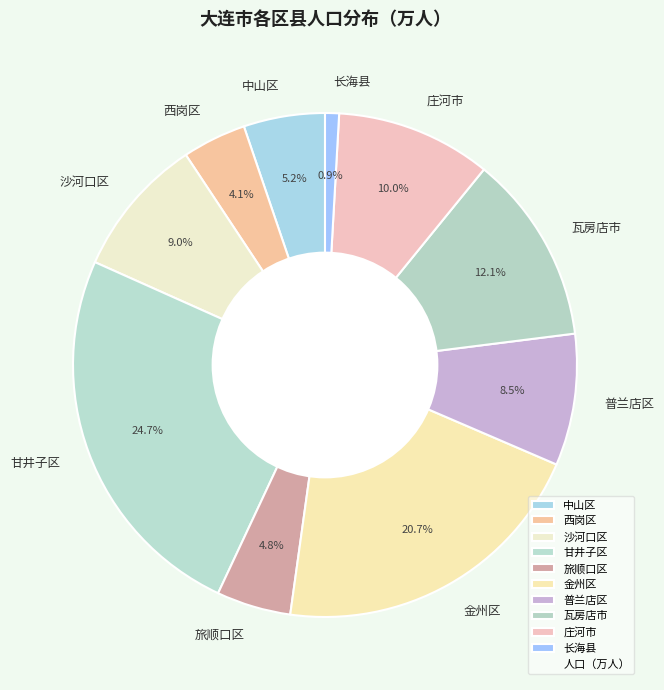

What portion of the pie excludes 旅顺口区?

95.2%